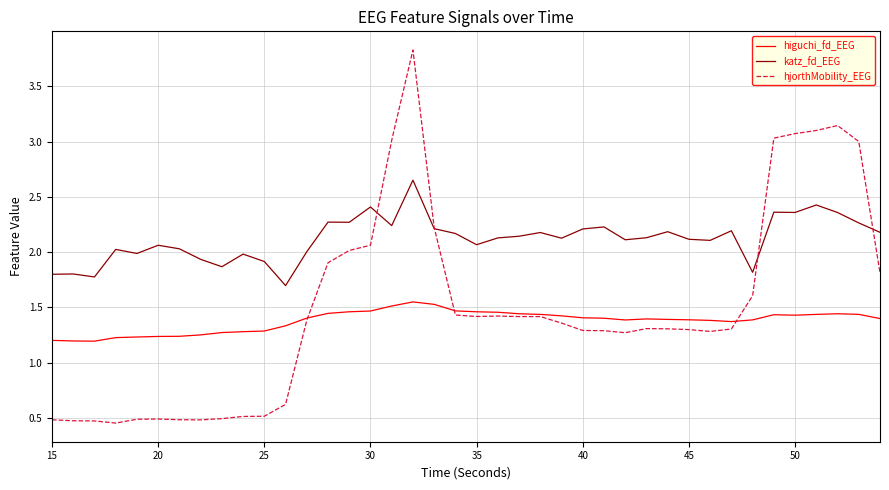

Which series has the largest total across all categories?

katz_fd_EEG